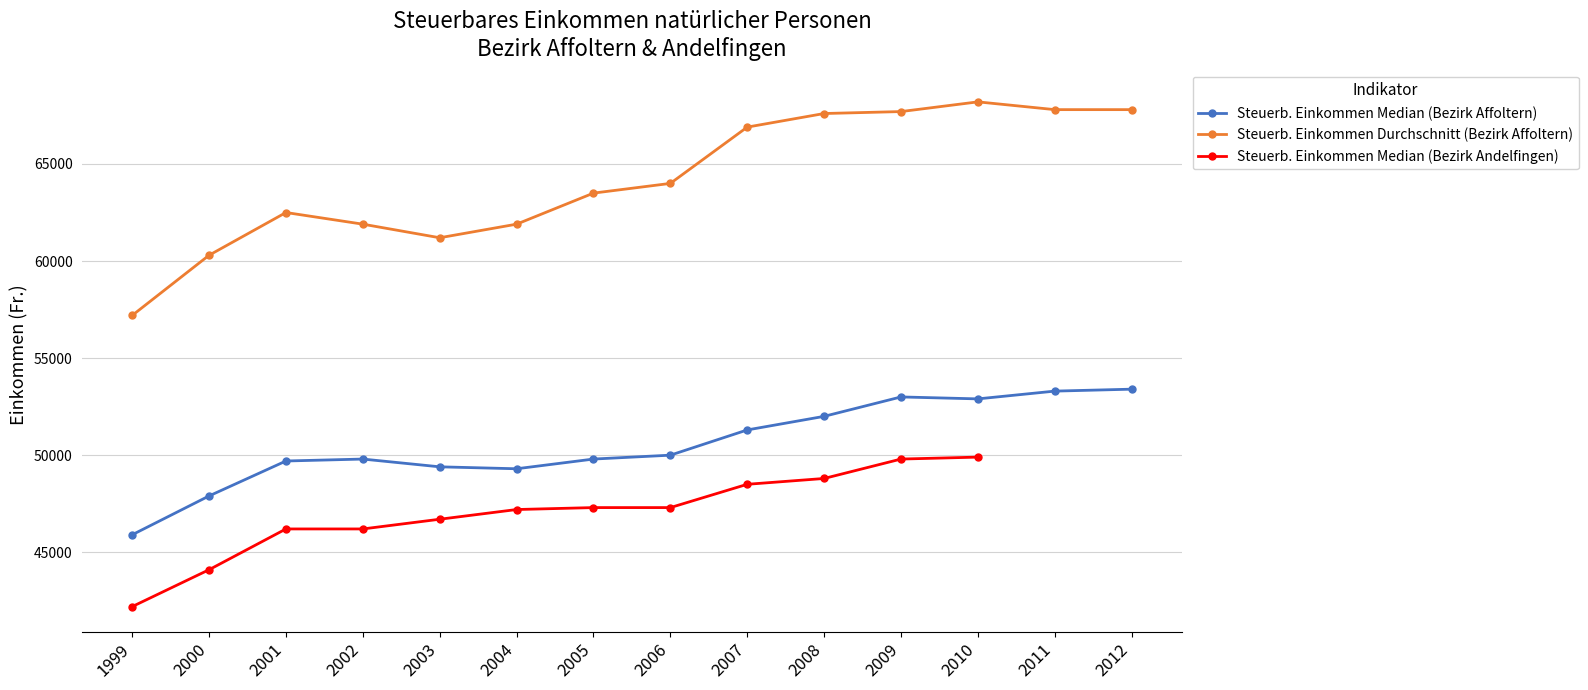

The Steuerb. Einkommen Durchschnitt (Bezirk Affoltern) series shows 67600 at 2008. True or false?

True